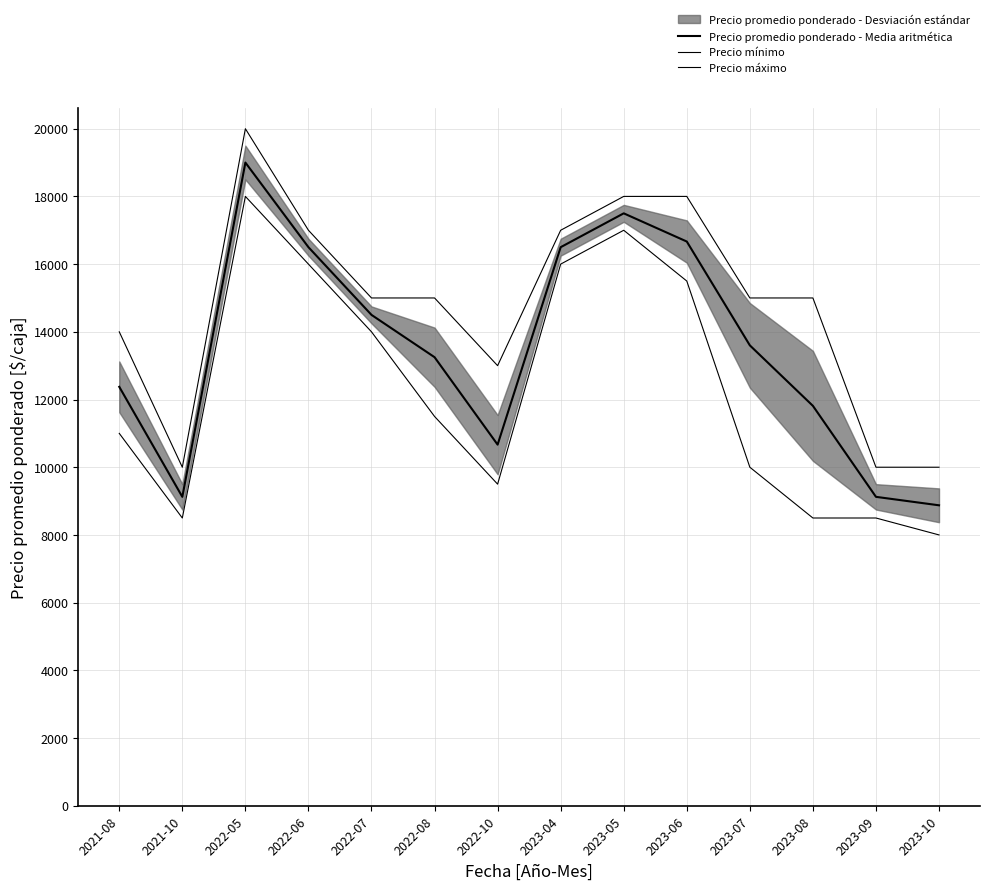

What is the label of the 10th point from the right?

2022-07